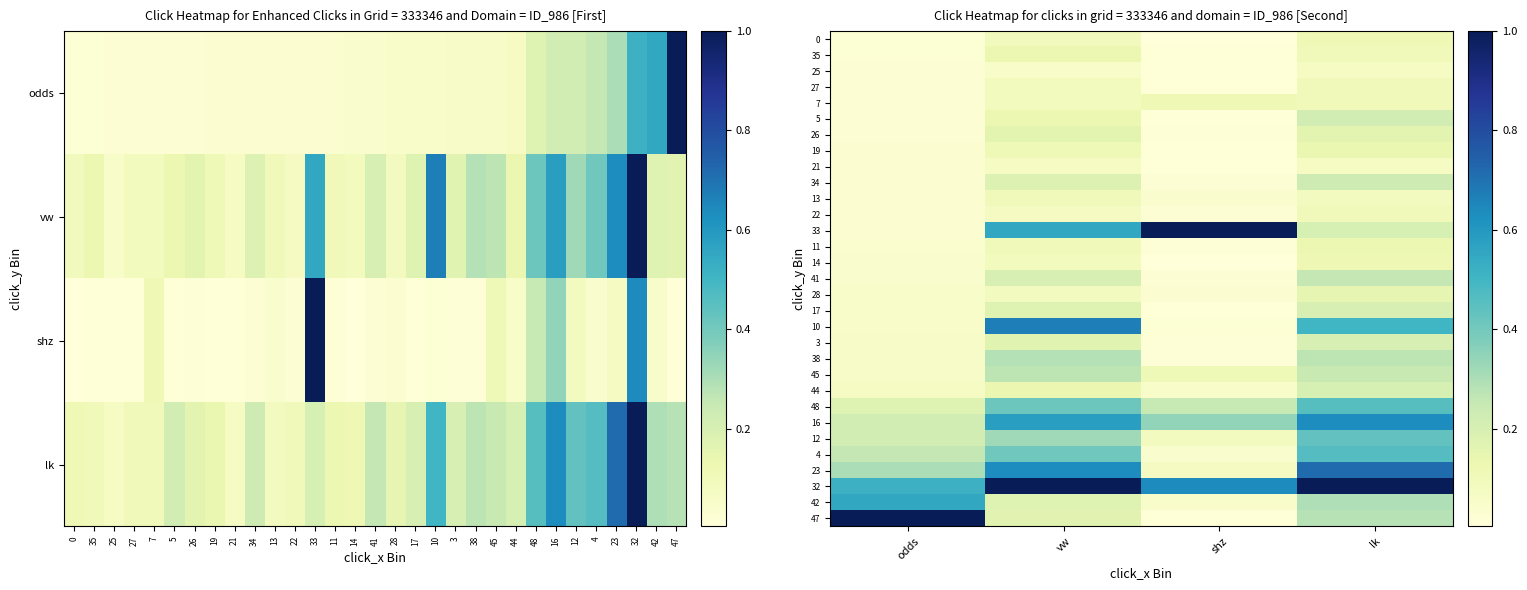

List the series in order of their peak value, highest first.

33, 32, 47, 23, 10, 16, 42, 4, 48, 12, 38, 45, 41, 34, 5, 44, 17, 3, 26, 28, 19, 35, 11, 14, 0, 7, 22, 27, 13, 21, 25